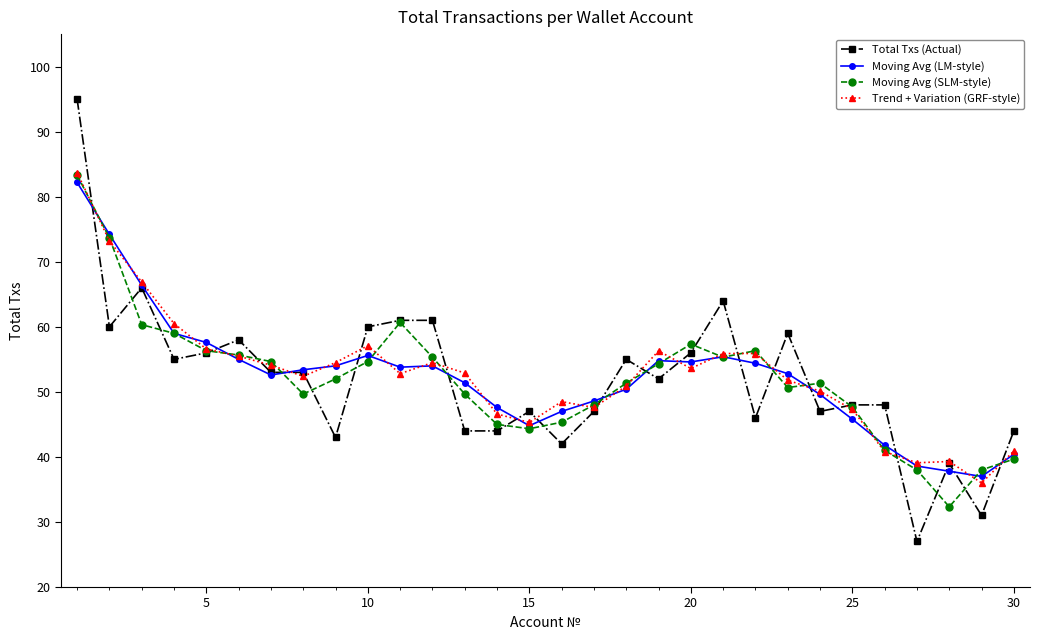

What is the greatest value displayed?

95.0